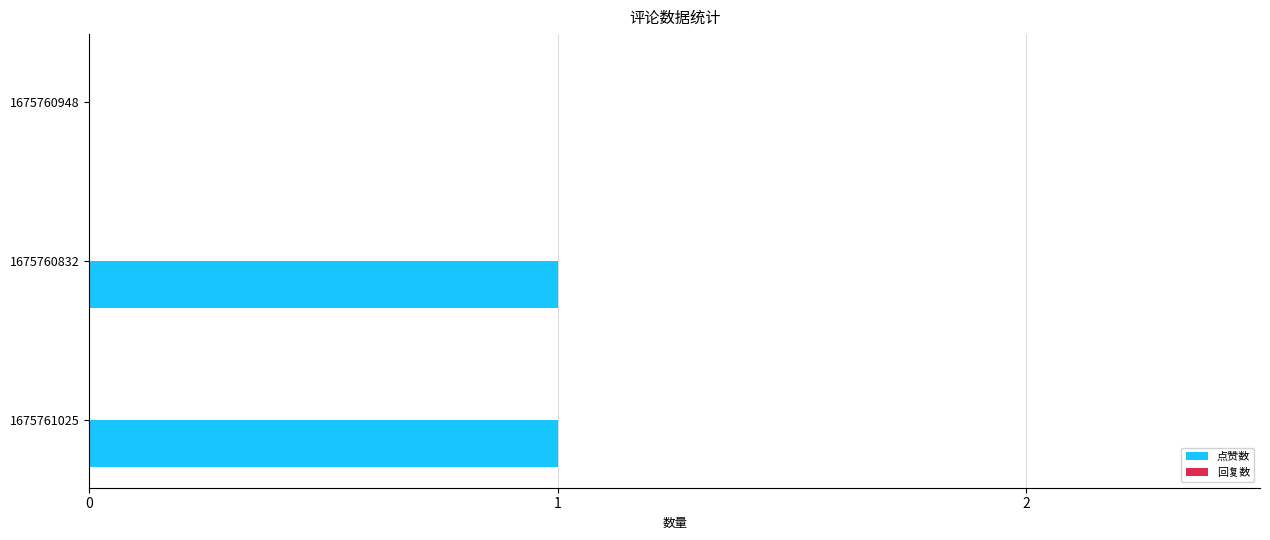

Between 1675761025 and 1675760948, which is larger?

1675761025